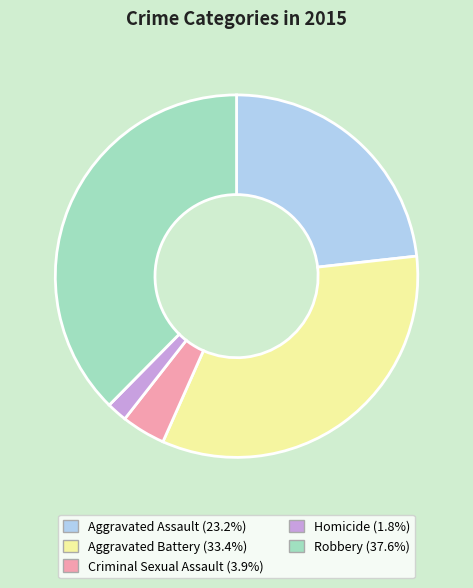

Which category has the smallest portion of the pie?

Homicide